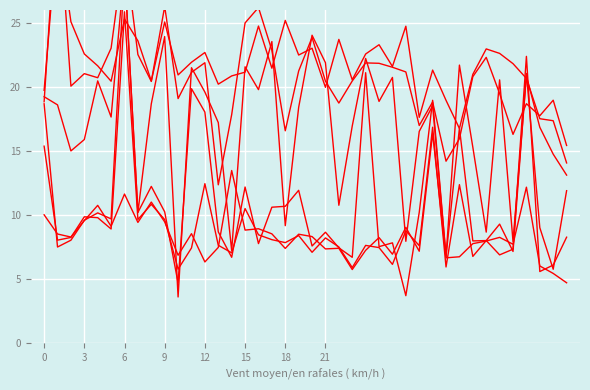

True or false: 3 and 4 cross at least once.

True